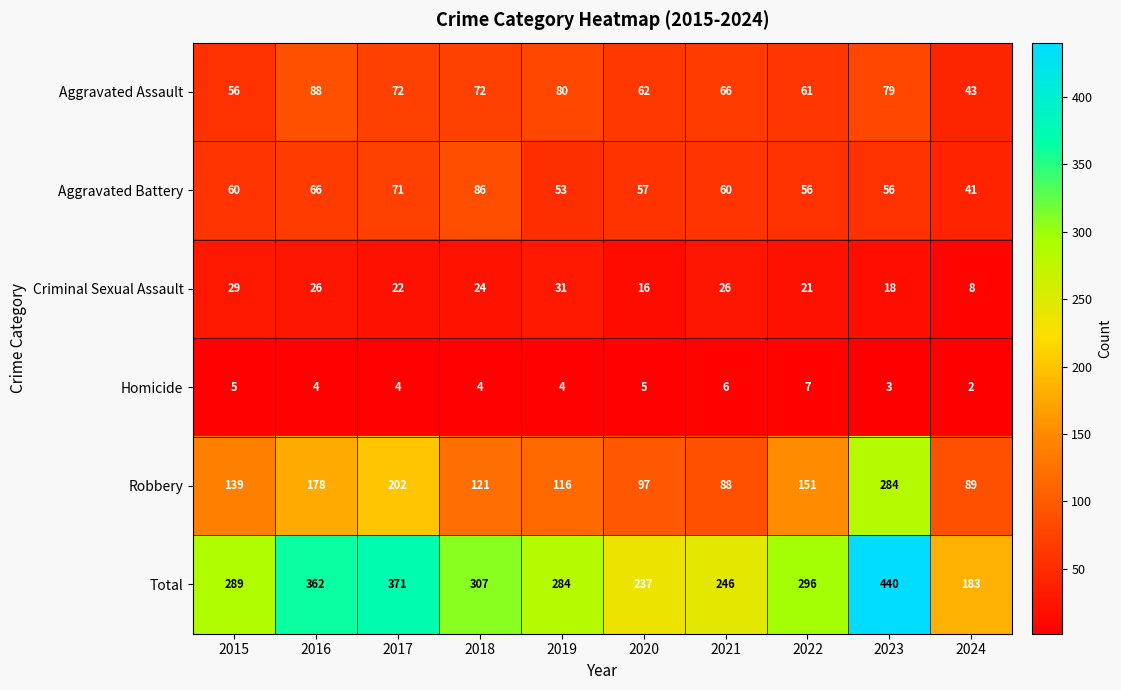

The value of Criminal Sexual Assault at 2016 is 26. True or false?

True